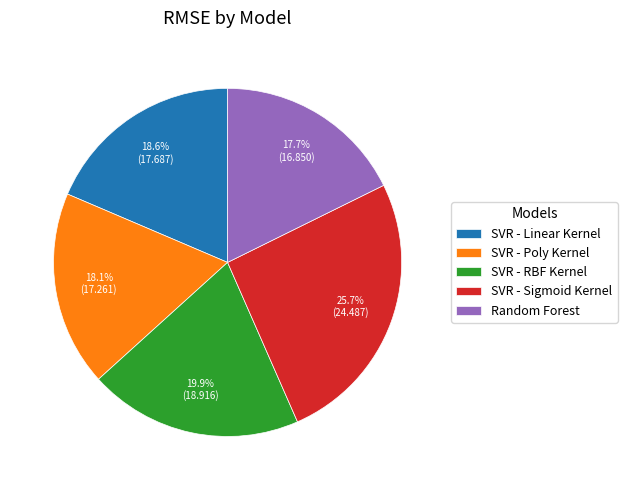

What percentage is NOT represented by SVR - Linear Kernel?

81.4%